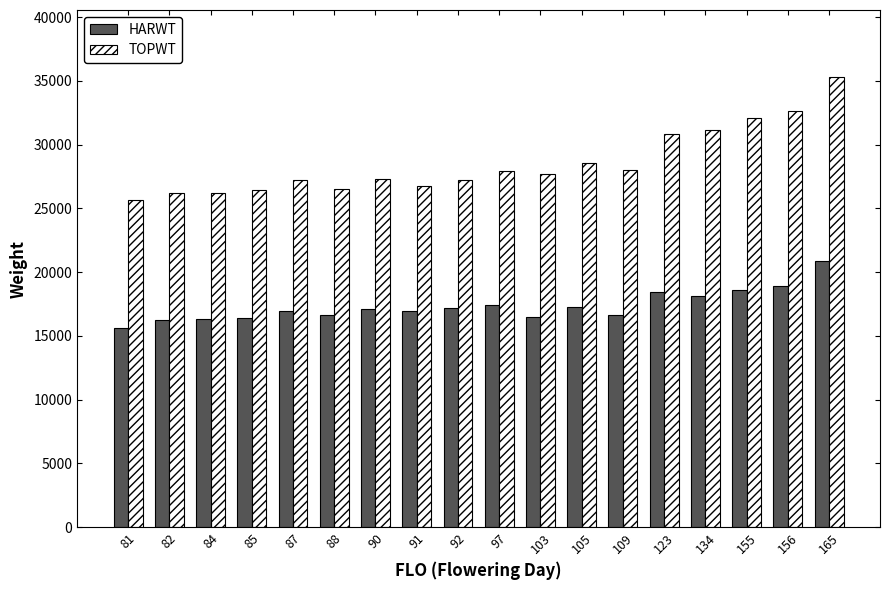

Which category has the lowest value in the TOPWT series?

81